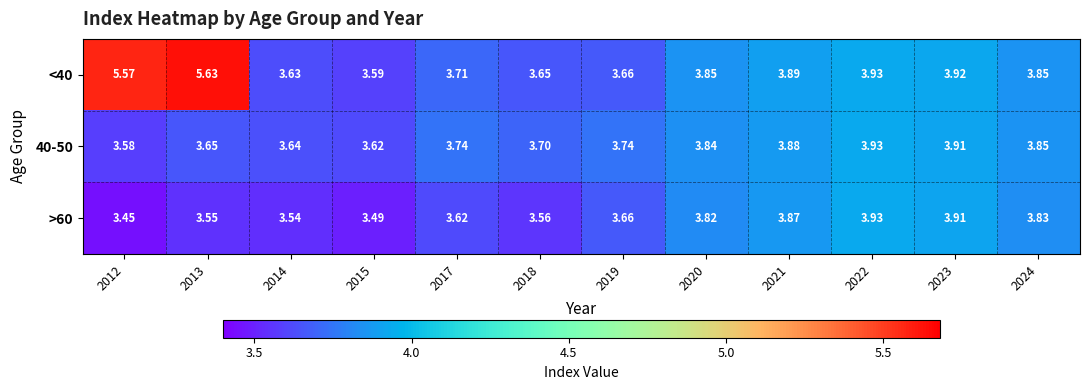

Is the value of >60 at 2019 greater than the value of <40 at 2012?

No